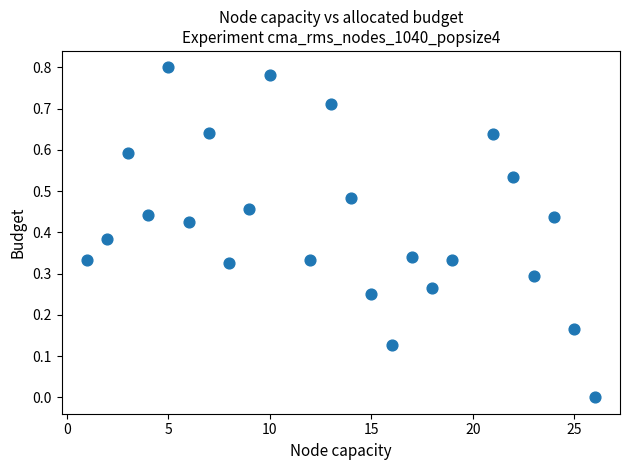

What is the range of X values (max minus min)?

25.0